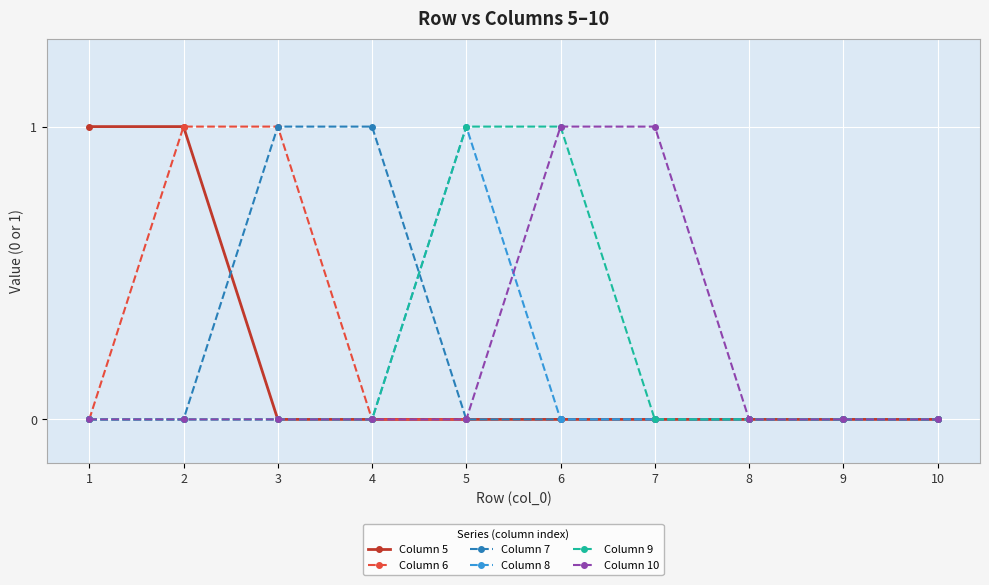

Reading left to right, what are all the values shown in this chart?

Column 5: 1	1	0	0	0	0	0	0	0	0
Column 6: 0	1	1	0	0	0	0	0	0	0
Column 7: 0	0	1	1	0	0	0	0	0	0
Column 8: 0	0	0	0	1	0	0	0	0	0
Column 9: 0	0	0	0	1	1	0	0	0	0
Column 10: 0	0	0	0	0	1	1	0	0	0